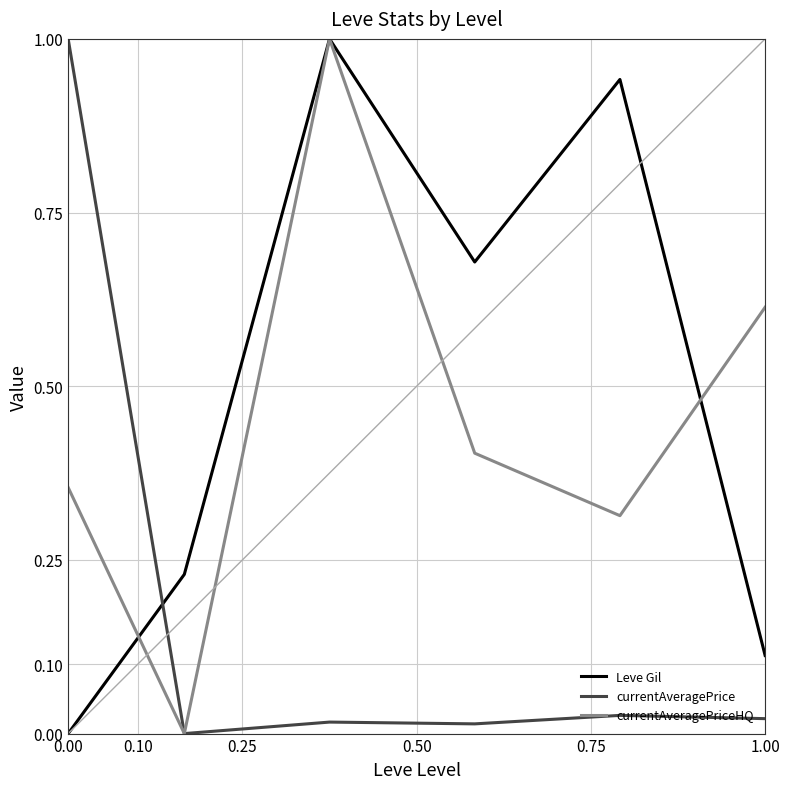

What is the maximum value shown in the chart?

1.0